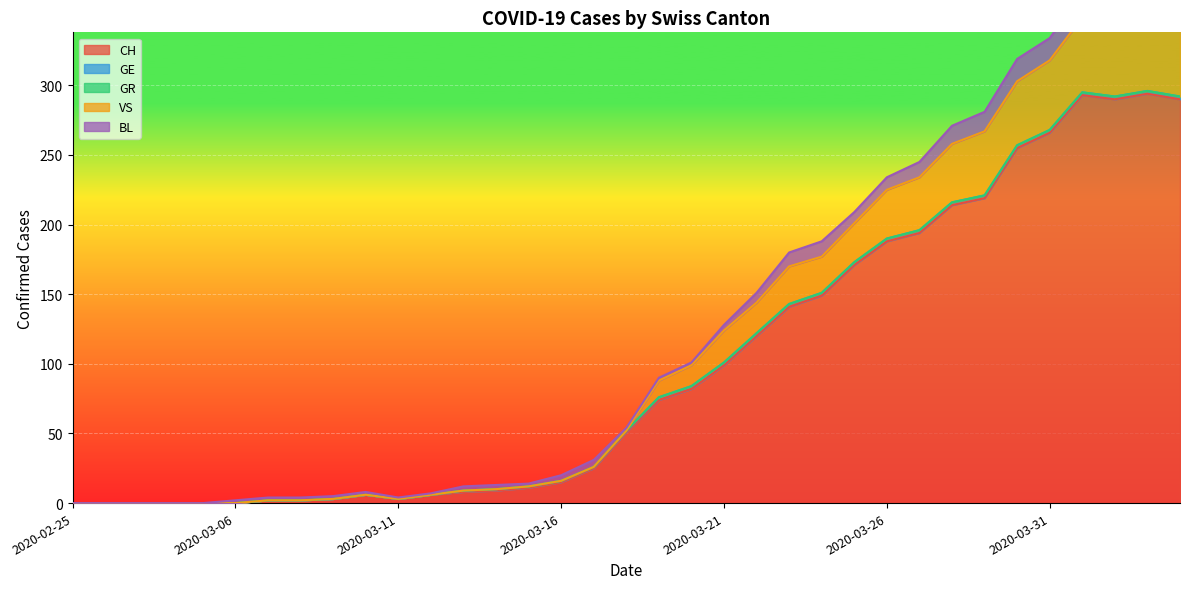

How many values in GE are above zero?

23